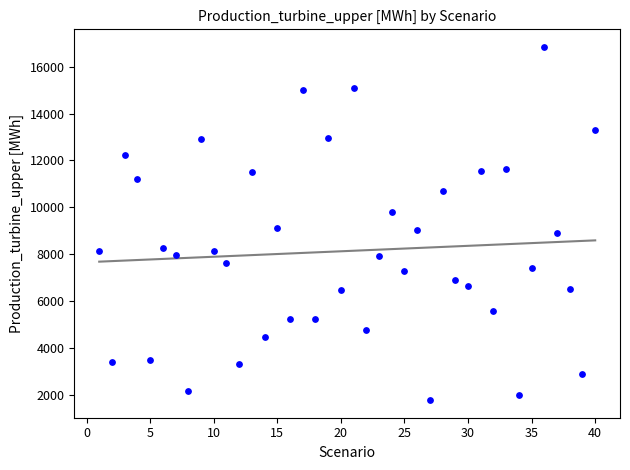

What is the range of X values (max minus min)?

39.0